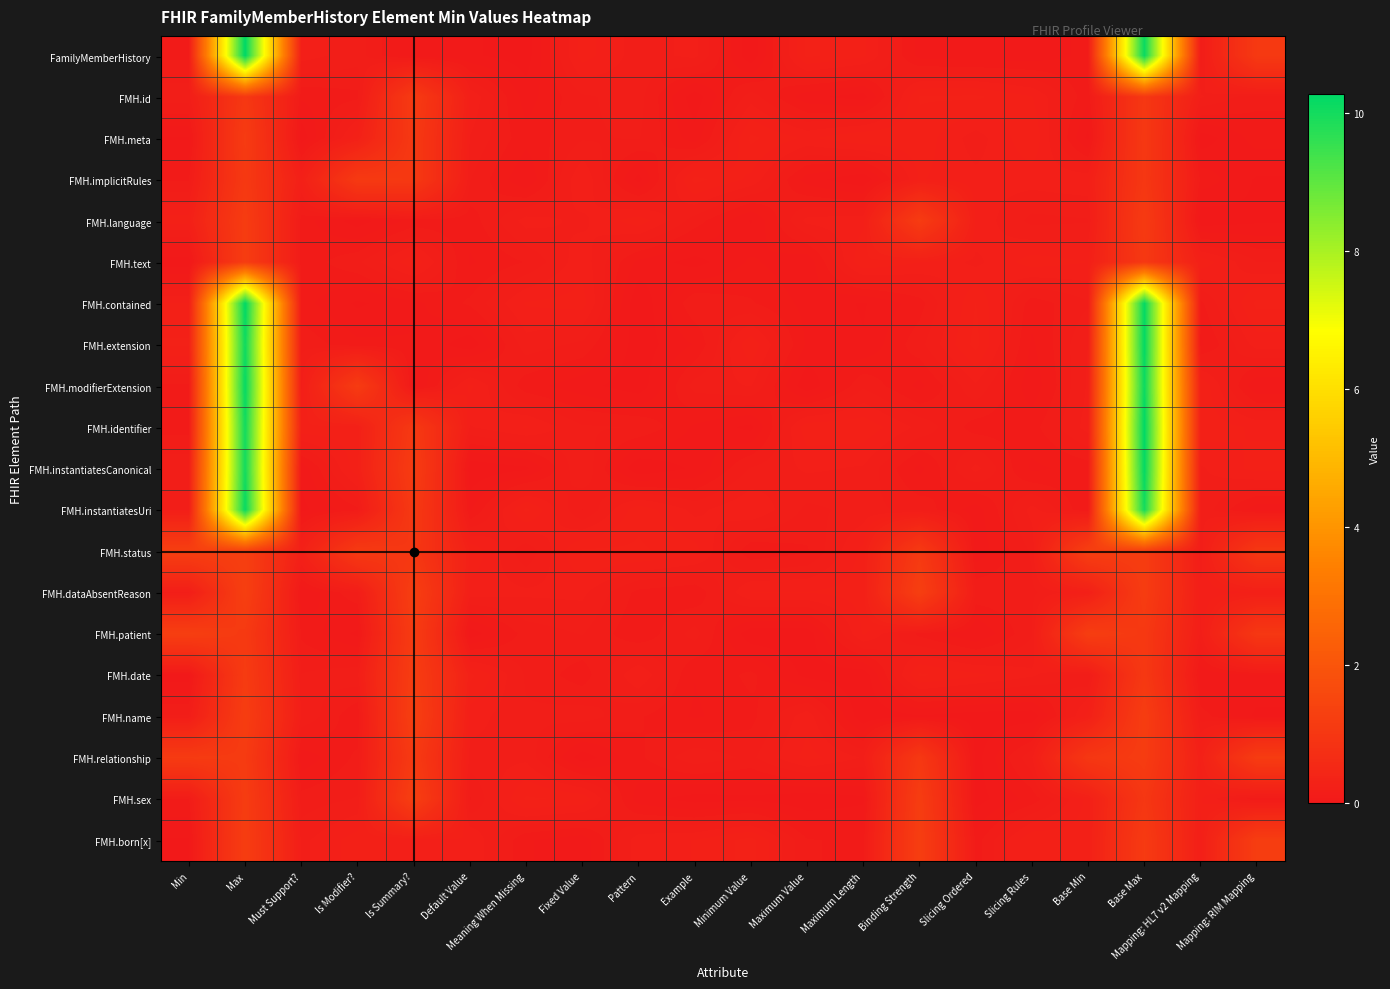

Reading left to right, list all the values displayed in this chart.

FamilyMemberHistory: Min=0.1	Max=10.3	Must Support?=0.2	Is Modifier?=0.2	Is Summary?=0.0	Default Value=0.0	Meaning When Missing=0.0	Fixed Value=0.3	Pattern=0.2	Example=0.2	Minimum Value=0.0	Maximum Value=0.3	Maximum Length=0.2	Binding Strength=0.1	Slicing Ordered=0.1	Slicing Rules=0.1	Base Min=0.1	Base Max=10.2	Mapping: HL7 v2 Mapping=0.1	Mapping: RIM Mapping=1.1
FMH.id: Min=0.2	Max=1.0	Must Support?=0.1	Is Modifier?=0.1	Is Summary?=1.1	Default Value=0.2	Meaning When Missing=0.1	Fixed Value=0.2	Pattern=0.2	Example=0.0	Minimum Value=0.2	Maximum Value=0.1	Maximum Length=0.0	Binding Strength=0.3	Slicing Ordered=0.3	Slicing Rules=0.2	Base Min=0.1	Base Max=1.0	Mapping: HL7 v2 Mapping=0.2	Mapping: RIM Mapping=0.1
FMH.meta: Min=0.0	Max=1.1	Must Support?=0.0	Is Modifier?=0.3	Is Summary?=1.1	Default Value=0.2	Meaning When Missing=0.1	Fixed Value=0.2	Pattern=0.2	Example=0.1	Minimum Value=0.3	Maximum Value=0.2	Maximum Length=0.3	Binding Strength=0.3	Slicing Ordered=0.2	Slicing Rules=0.3	Base Min=0.0	Base Max=1.1	Mapping: HL7 v2 Mapping=0.0	Mapping: RIM Mapping=0.1
FMH.implicitRules: Min=0.1	Max=1.1	Must Support?=0.2	Is Modifier?=1.1	Is Summary?=1.1	Default Value=0.2	Meaning When Missing=0.0	Fixed Value=0.2	Pattern=0.0	Example=0.3	Minimum Value=0.2	Maximum Value=0.1	Maximum Length=0.0	Binding Strength=0.2	Slicing Ordered=0.2	Slicing Rules=0.2	Base Min=0.2	Base Max=1.0	Mapping: HL7 v2 Mapping=0.1	Mapping: RIM Mapping=0.0
FMH.language: Min=0.3	Max=1.2	Must Support?=0.1	Is Modifier?=0.0	Is Summary?=0.1	Default Value=0.1	Meaning When Missing=0.2	Fixed Value=0.2	Pattern=0.3	Example=0.1	Minimum Value=0.0	Maximum Value=0.2	Maximum Length=0.2	Binding Strength=1.2	Slicing Ordered=0.2	Slicing Rules=0.1	Base Min=0.2	Base Max=1.1	Mapping: HL7 v2 Mapping=0.0	Mapping: RIM Mapping=0.0
FMH.text: Min=0.0	Max=1.2	Must Support?=0.1	Is Modifier?=0.2	Is Summary?=0.3	Default Value=0.1	Meaning When Missing=0.1	Fixed Value=0.2	Pattern=0.1	Example=0.0	Minimum Value=0.1	Maximum Value=0.0	Maximum Length=0.3	Binding Strength=0.2	Slicing Ordered=0.2	Slicing Rules=0.3	Base Min=0.2	Base Max=1.1	Mapping: HL7 v2 Mapping=0.3	Mapping: RIM Mapping=0.2
FMH.contained: Min=0.2	Max=10.3	Must Support?=0.1	Is Modifier?=0.0	Is Summary?=0.1	Default Value=0.1	Meaning When Missing=0.2	Fixed Value=0.3	Pattern=0.0	Example=0.2	Minimum Value=0.1	Maximum Value=0.1	Maximum Length=0.0	Binding Strength=0.1	Slicing Ordered=0.3	Slicing Rules=0.1	Base Min=0.2	Base Max=10.2	Mapping: HL7 v2 Mapping=0.1	Mapping: RIM Mapping=0.3
FMH.extension: Min=0.3	Max=10.1	Must Support?=0.1	Is Modifier?=0.1	Is Summary?=0.1	Default Value=0.0	Meaning When Missing=0.2	Fixed Value=0.2	Pattern=0.0	Example=0.1	Minimum Value=0.3	Maximum Value=0.1	Maximum Length=0.0	Binding Strength=0.1	Slicing Ordered=0.3	Slicing Rules=0.1	Base Min=0.2	Base Max=10.2	Mapping: HL7 v2 Mapping=0.1	Mapping: RIM Mapping=0.2
FMH.modifierExtension: Min=0.1	Max=10.2	Must Support?=0.2	Is Modifier?=1.2	Is Summary?=0.0	Default Value=0.3	Meaning When Missing=0.1	Fixed Value=0.1	Pattern=0.0	Example=0.2	Minimum Value=0.2	Maximum Value=0.0	Maximum Length=0.2	Binding Strength=0.1	Slicing Ordered=0.2	Slicing Rules=0.1	Base Min=0.2	Base Max=10.1	Mapping: HL7 v2 Mapping=0.3	Mapping: RIM Mapping=0.0
FMH.identifier: Min=0.1	Max=10.0	Must Support?=0.3	Is Modifier?=0.3	Is Summary?=1.1	Default Value=0.2	Meaning When Missing=0.2	Fixed Value=0.2	Pattern=0.2	Example=0.1	Minimum Value=0.0	Maximum Value=0.3	Maximum Length=0.3	Binding Strength=0.2	Slicing Ordered=0.1	Slicing Rules=0.1	Base Min=0.2	Base Max=10.3	Mapping: HL7 v2 Mapping=0.3	Mapping: RIM Mapping=0.2
FMH.instantiatesCanonical: Min=0.2	Max=10.0	Must Support?=0.0	Is Modifier?=0.3	Is Summary?=1.2	Default Value=0.0	Meaning When Missing=0.0	Fixed Value=0.2	Pattern=0.0	Example=0.0	Minimum Value=0.2	Maximum Value=0.2	Maximum Length=0.2	Binding Strength=0.1	Slicing Ordered=0.2	Slicing Rules=0.1	Base Min=0.1	Base Max=10.2	Mapping: HL7 v2 Mapping=0.2	Mapping: RIM Mapping=0.3
FMH.instantiatesUri: Min=0.2	Max=10.2	Must Support?=0.0	Is Modifier?=0.1	Is Summary?=1.1	Default Value=0.1	Meaning When Missing=0.3	Fixed Value=0.1	Pattern=0.3	Example=0.2	Minimum Value=0.2	Maximum Value=0.2	Maximum Length=0.2	Binding Strength=0.1	Slicing Ordered=0.1	Slicing Rules=0.2	Base Min=0.1	Base Max=10.0	Mapping: HL7 v2 Mapping=0.2	Mapping: RIM Mapping=0.1
FMH.status: Min=1.3	Max=1.3	Must Support?=0.3	Is Modifier?=1.1	Is Summary?=1.0	Default Value=0.3	Meaning When Missing=0.1	Fixed Value=0.3	Pattern=0.3	Example=0.3	Minimum Value=0.1	Maximum Value=0.1	Maximum Length=0.3	Binding Strength=1.1	Slicing Ordered=0.1	Slicing Rules=0.2	Base Min=1.3	Base Max=1.2	Mapping: HL7 v2 Mapping=0.2	Mapping: RIM Mapping=1.0
FMH.dataAbsentReason: Min=0.2	Max=1.3	Must Support?=0.0	Is Modifier?=0.2	Is Summary?=1.3	Default Value=0.2	Meaning When Missing=0.2	Fixed Value=0.2	Pattern=0.1	Example=0.1	Minimum Value=0.2	Maximum Value=0.2	Maximum Length=0.3	Binding Strength=1.3	Slicing Ordered=0.2	Slicing Rules=0.2	Base Min=0.2	Base Max=1.2	Mapping: HL7 v2 Mapping=0.2	Mapping: RIM Mapping=0.2
FMH.patient: Min=1.3	Max=1.1	Must Support?=0.1	Is Modifier?=0.0	Is Summary?=1.2	Default Value=0.0	Meaning When Missing=0.1	Fixed Value=0.2	Pattern=0.1	Example=0.2	Minimum Value=0.0	Maximum Value=0.0	Maximum Length=0.2	Binding Strength=0.1	Slicing Ordered=0.0	Slicing Rules=0.2	Base Min=1.2	Base Max=1.1	Mapping: HL7 v2 Mapping=0.2	Mapping: RIM Mapping=1.0
FMH.date: Min=0.0	Max=1.2	Must Support?=0.2	Is Modifier?=0.2	Is Summary?=1.2	Default Value=0.3	Meaning When Missing=0.2	Fixed Value=0.1	Pattern=0.2	Example=0.1	Minimum Value=0.1	Maximum Value=0.0	Maximum Length=0.0	Binding Strength=0.3	Slicing Ordered=0.3	Slicing Rules=0.2	Base Min=0.1	Base Max=1.1	Mapping: HL7 v2 Mapping=0.0	Mapping: RIM Mapping=0.1
FMH.name: Min=0.2	Max=1.2	Must Support?=0.2	Is Modifier?=0.1	Is Summary?=1.3	Default Value=0.2	Meaning When Missing=0.2	Fixed Value=0.2	Pattern=0.1	Example=0.1	Minimum Value=0.1	Maximum Value=0.2	Maximum Length=0.0	Binding Strength=0.0	Slicing Ordered=0.0	Slicing Rules=0.0	Base Min=0.3	Base Max=1.2	Mapping: HL7 v2 Mapping=0.1	Mapping: RIM Mapping=0.0
FMH.relationship: Min=1.1	Max=1.1	Must Support?=0.1	Is Modifier?=0.1	Is Summary?=1.1	Default Value=0.2	Meaning When Missing=0.2	Fixed Value=0.0	Pattern=0.1	Example=0.2	Minimum Value=0.2	Maximum Value=0.3	Maximum Length=0.2	Binding Strength=1.0	Slicing Ordered=0.0	Slicing Rules=0.2	Base Min=1.0	Base Max=1.2	Mapping: HL7 v2 Mapping=0.3	Mapping: RIM Mapping=1.2
FMH.sex: Min=0.1	Max=1.2	Must Support?=0.1	Is Modifier?=0.2	Is Summary?=1.3	Default Value=0.1	Meaning When Missing=0.3	Fixed Value=0.3	Pattern=0.1	Example=0.0	Minimum Value=0.0	Maximum Value=0.0	Maximum Length=0.0	Binding Strength=1.2	Slicing Ordered=0.0	Slicing Rules=0.1	Base Min=0.3	Base Max=1.0	Mapping: HL7 v2 Mapping=0.2	Mapping: RIM Mapping=0.1
FMH.born[x]: Min=0.0	Max=1.2	Must Support?=0.2	Is Modifier?=0.3	Is Summary?=0.2	Default Value=0.2	Meaning When Missing=0.1	Fixed Value=0.1	Pattern=0.2	Example=0.2	Minimum Value=0.3	Maximum Value=0.1	Maximum Length=0.1	Binding Strength=1.2	Slicing Ordered=0.1	Slicing Rules=0.3	Base Min=0.3	Base Max=1.1	Mapping: HL7 v2 Mapping=0.2	Mapping: RIM Mapping=1.2